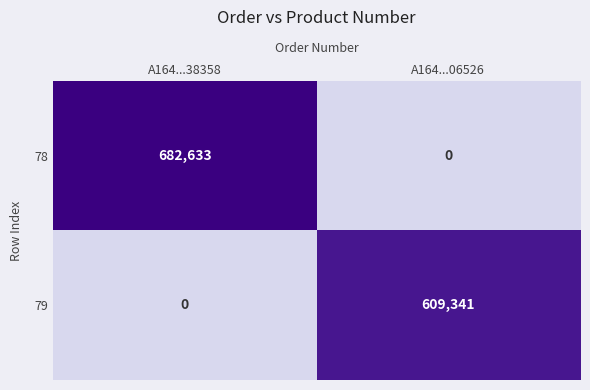

Count the number of data series in this chart.

2